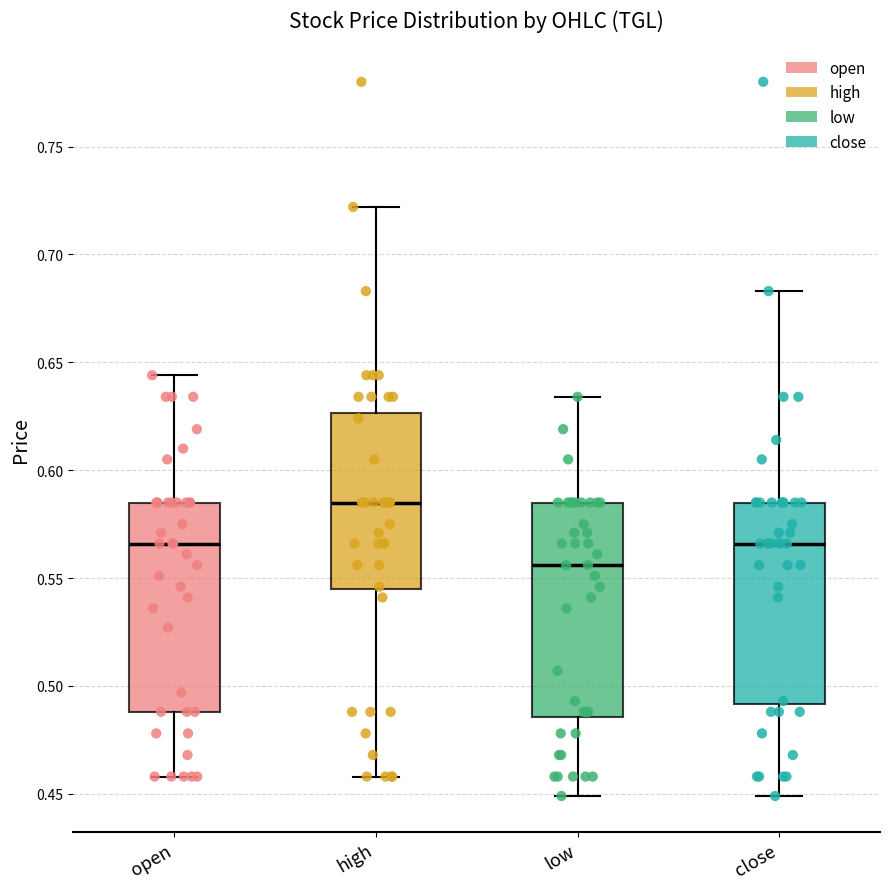

Reading left to right, read every box against the y-axis: the position of its median line, the range the box covers, and the ends of its whiskers. The values are not printed on the chart, so give them approximately, as read against the axis.

open: median 0.565, box 0.490 to 0.585, whiskers 0.460 to 0.645
high: median 0.585, box 0.545 to 0.625, whiskers 0.460 to 0.720
low: median 0.555, box 0.485 to 0.585, whiskers 0.450 to 0.635
close: median 0.565, box 0.490 to 0.585, whiskers 0.450 to 0.685